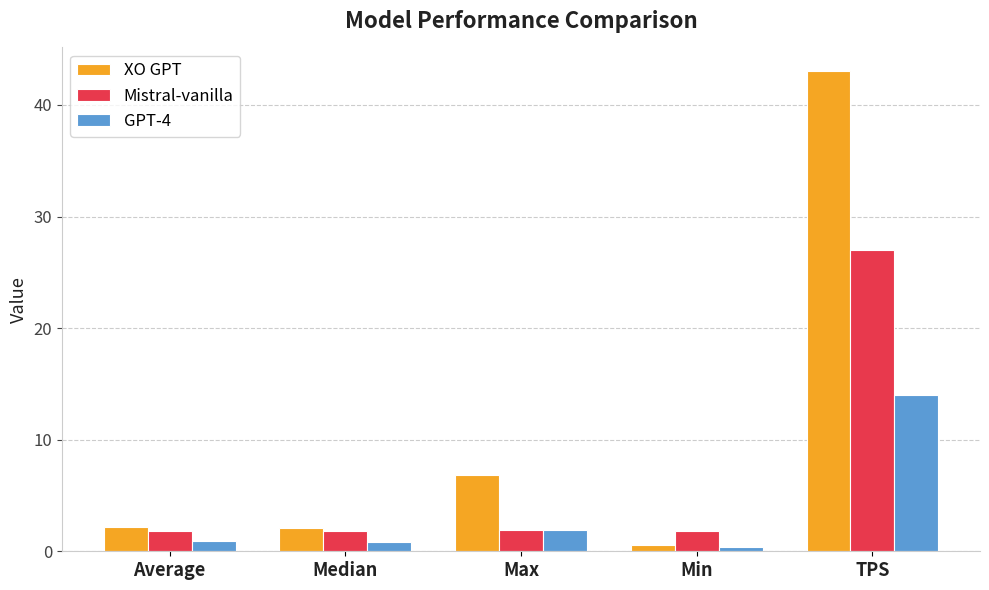

How many bars are there in each group?

3